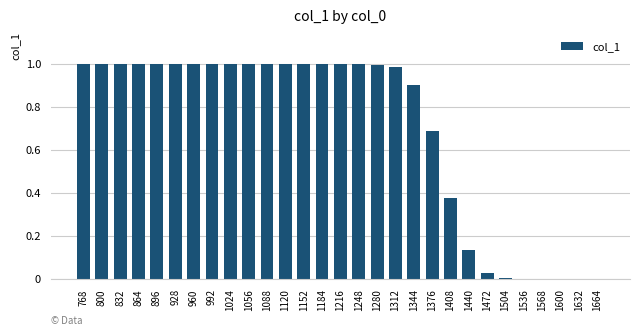

How many data points does each series have?

29